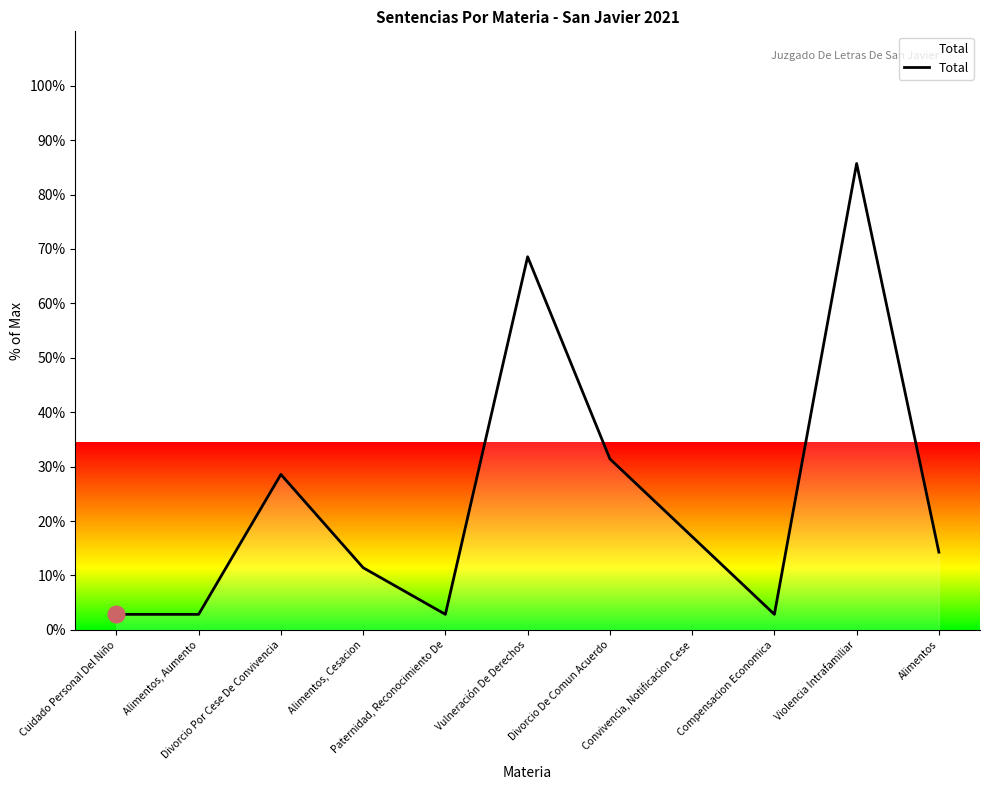

What is the maximum value shown in the chart?

85.7